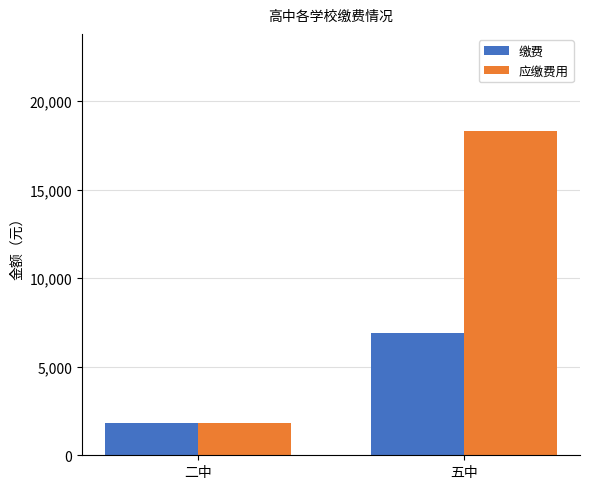

Is the value of 应缴费用 at 二中 greater than the value of 缴费 at 五中?

No